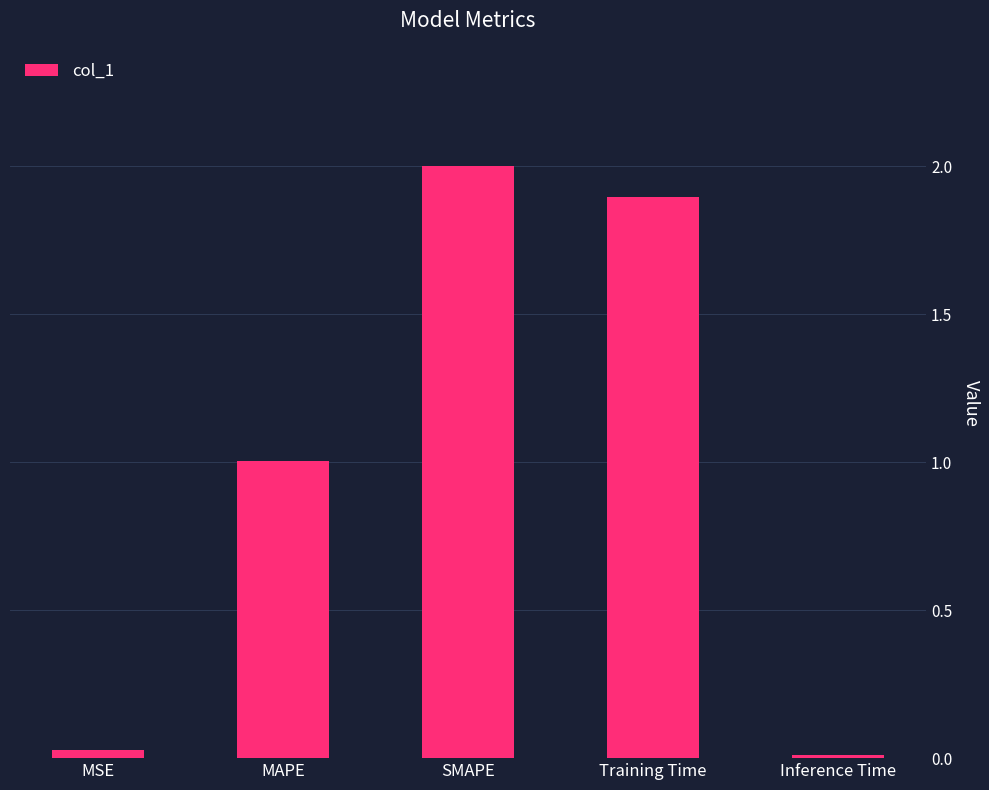

Where does the data first go above 1?

MAPE